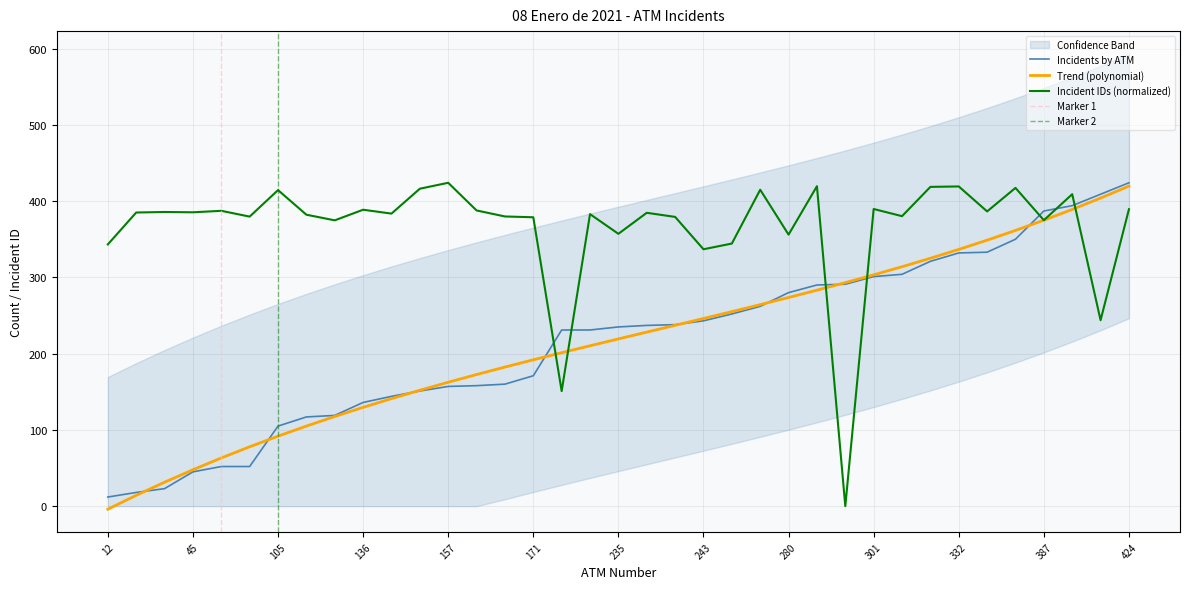

Reading left to right, what are all the values shown in this chart?

Incidents by ATM: 12.0	18.0	23.0	45.0	52.0	52.0	105.0	117.0	119.0	136.0	144.0	151.0	157.0	158.0	160.0	171.0	231.0	231.0	235.0	237.0	238.0	243.0	252.0	262.0	280.0	290.0	291.0	301.0	304.0	321.0	332.0	333.0	350.0	387.0	394.0	409.0	424.0
Incident IDs (scaled): 343.2	385.0	385.7	385.3	387.2	379.7	414.4	382.1	374.8	388.7	383.6	416.2	424.0	387.7	379.8	378.8	150.9	382.9	357.1	384.6	379.3	336.8	344.3	414.9	356.0	419.5	0.0	389.6	380.2	418.6	419.2	386.5	417.3	374.9	409.0	243.8	389.3